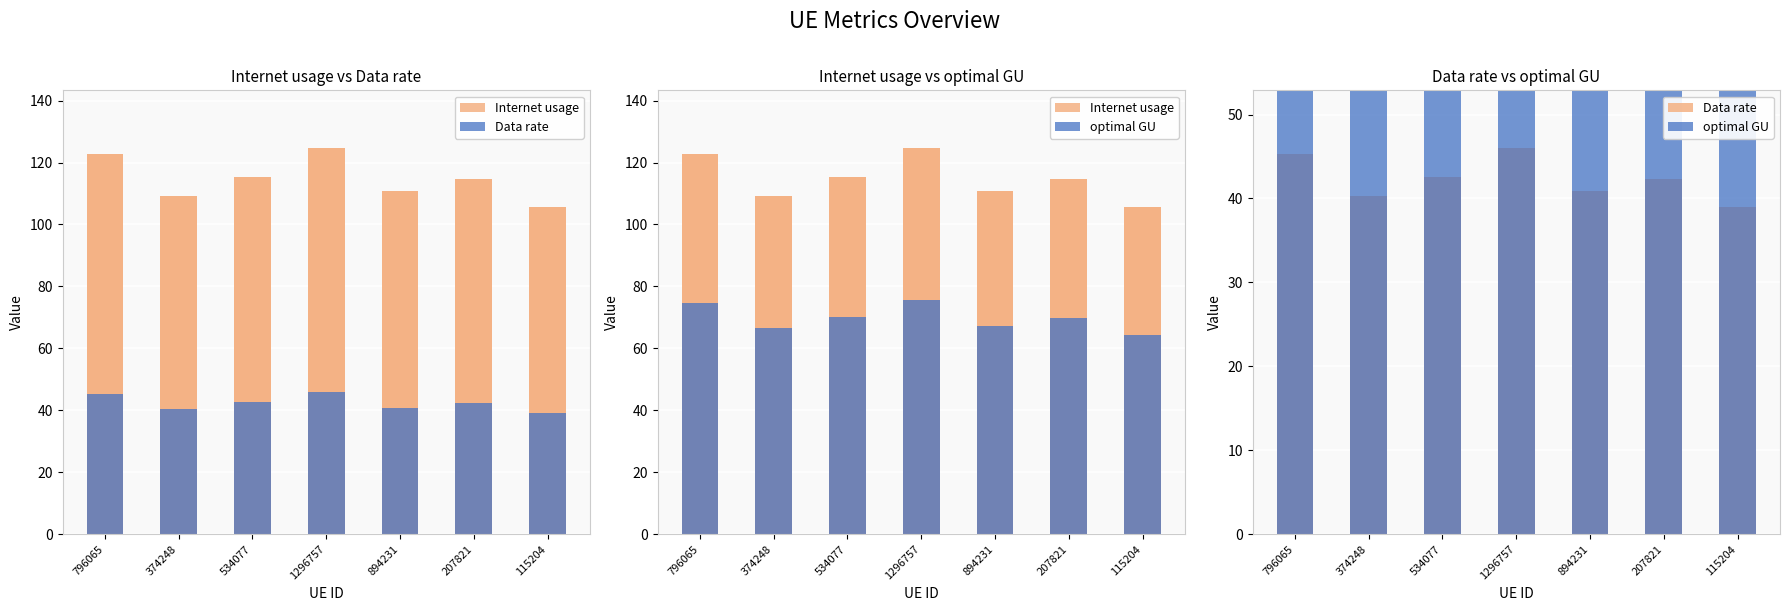

What is the sum of all optimal GU values?

487.9